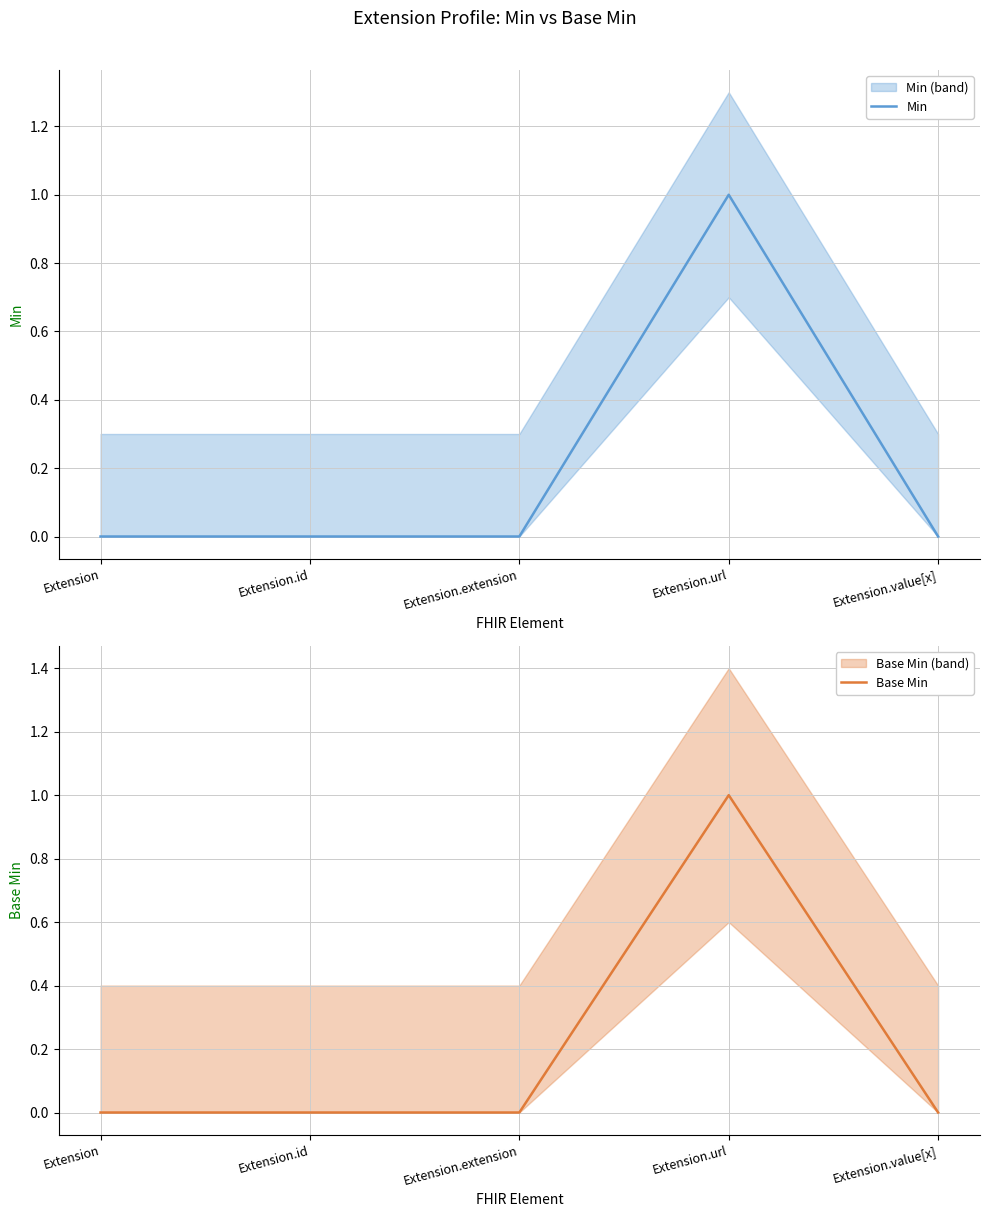

Is it true that Base Min equals 0 at Extension.id?

True